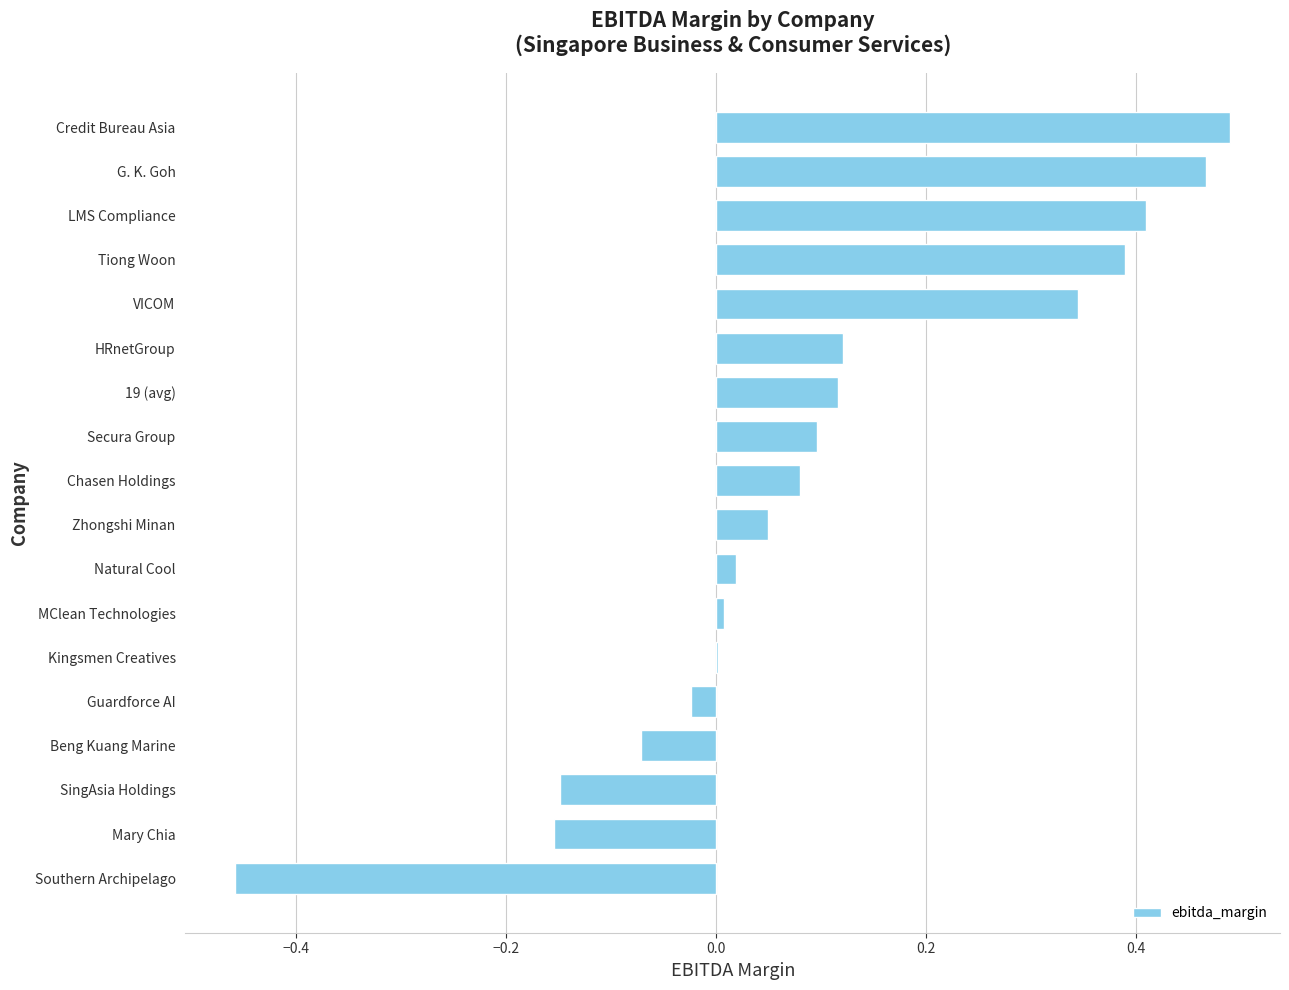

The chart shows a value of 0.7 at LMS Compliance. True or false?

False